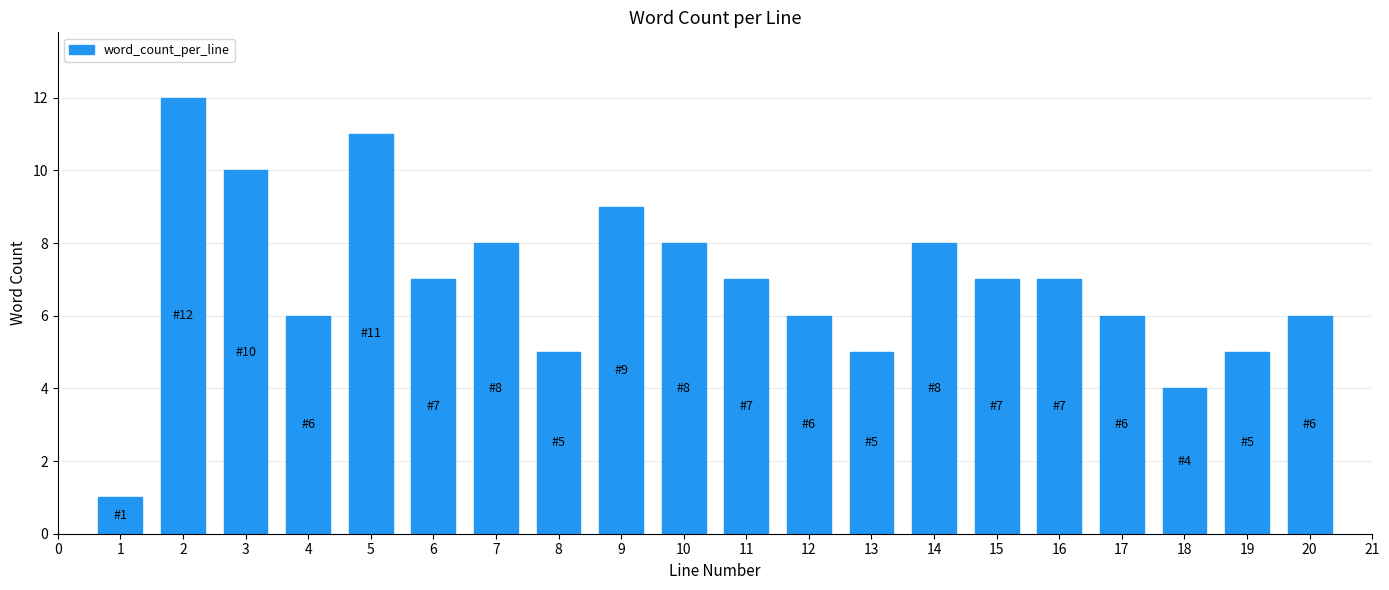

Reading left to right, transcribe all the data shown in this chart.

1	12	10	6	11	7	8	5	9	8	7	6	5	8	7	7	6	4	5	6